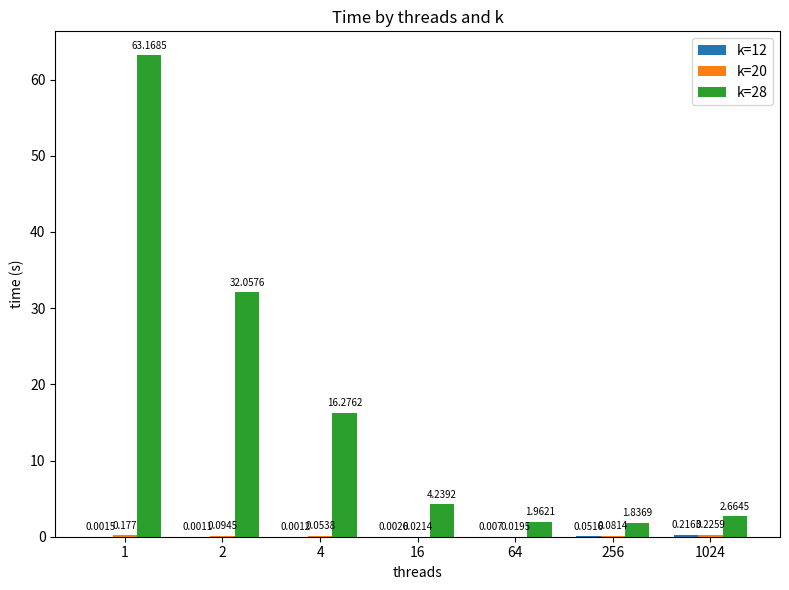

What is the maximum value for k=12?

0.2